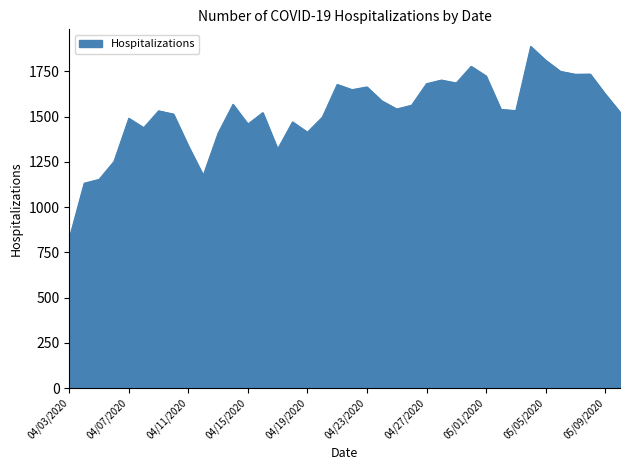

What is the difference between the maximum and minimum values?

1061